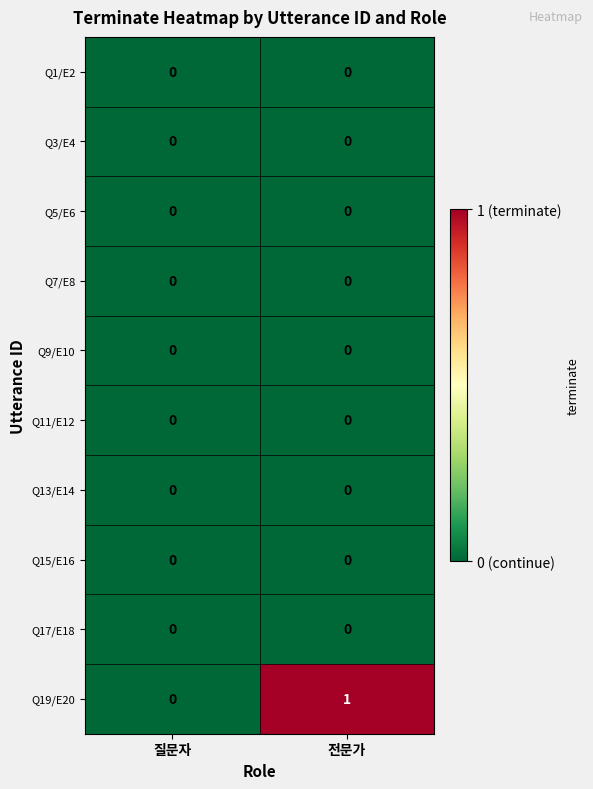

At which category does the chart reach its peak across all series?

전문가